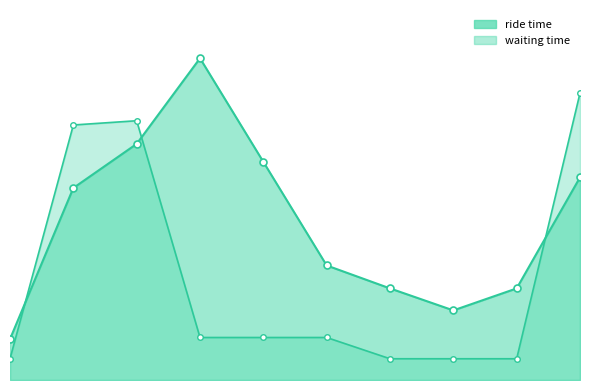

True or false: waiting time and ride time intersect in this chart.

True